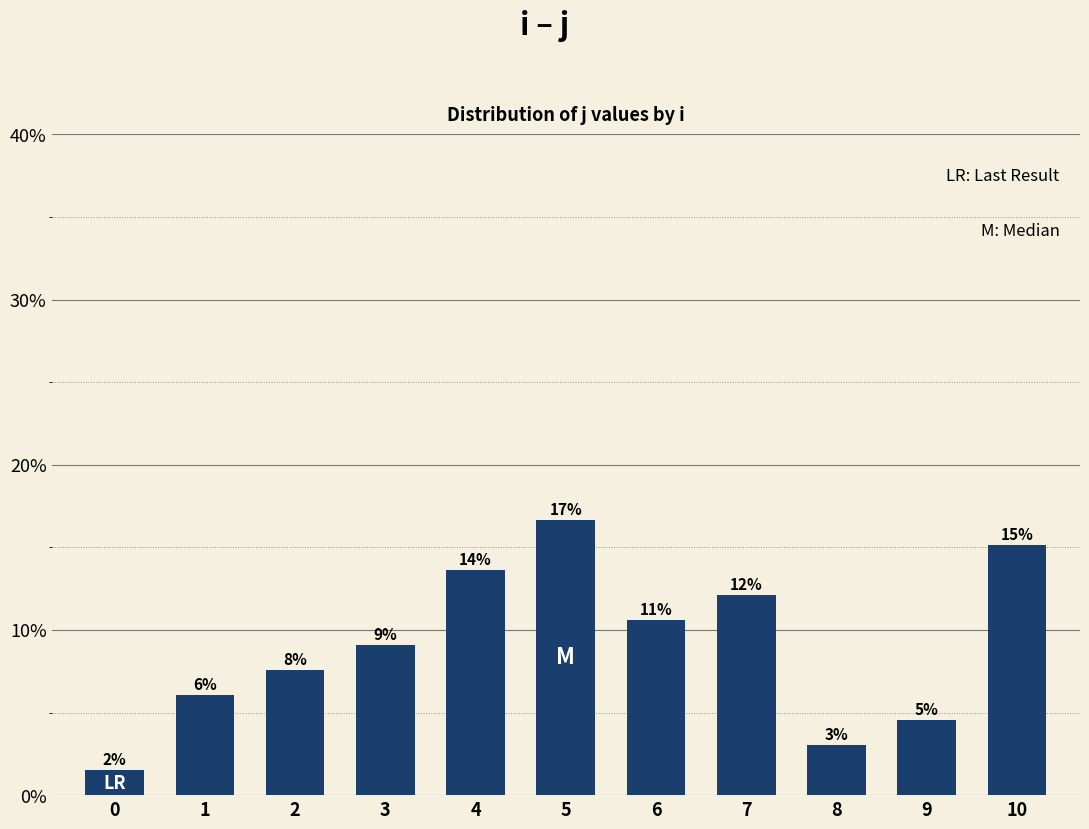

How many bars are there in total?

11